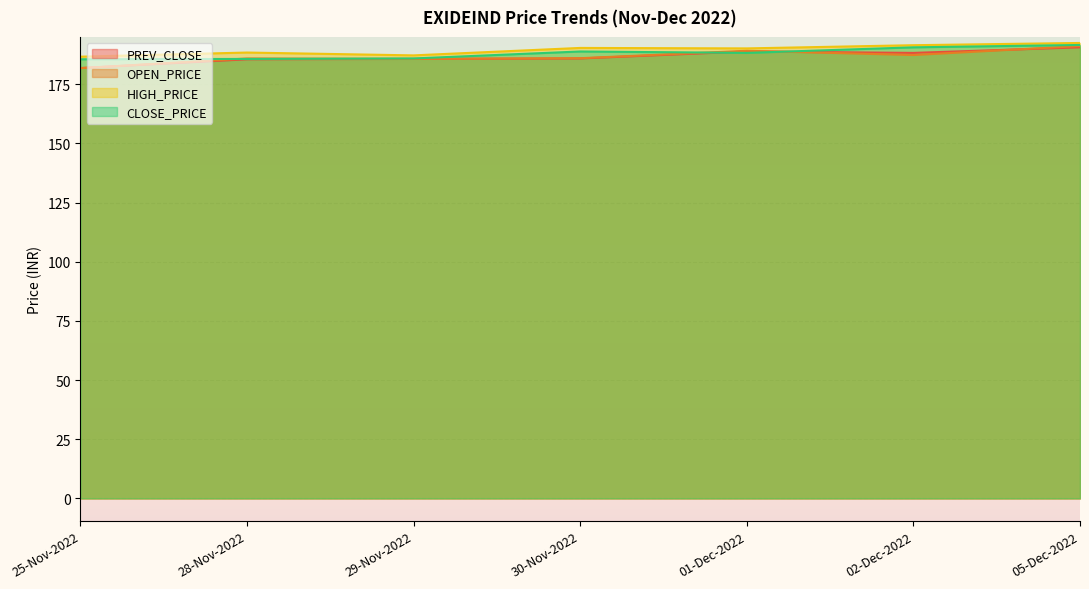

Between 25-Nov-2022 and 02-Dec-2022, which series saw the biggest shift?

PREV_CLOSE